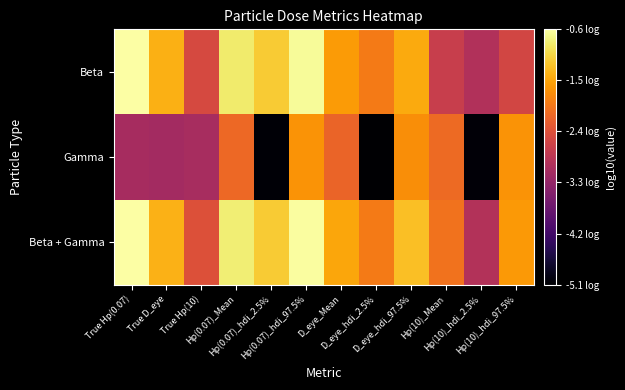

What is the greatest value displayed?

-0.6